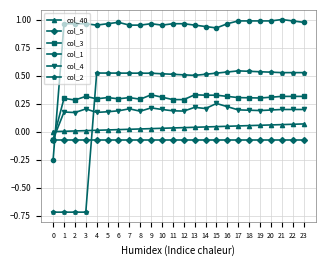

How many data points in col_4 are above 0?

23